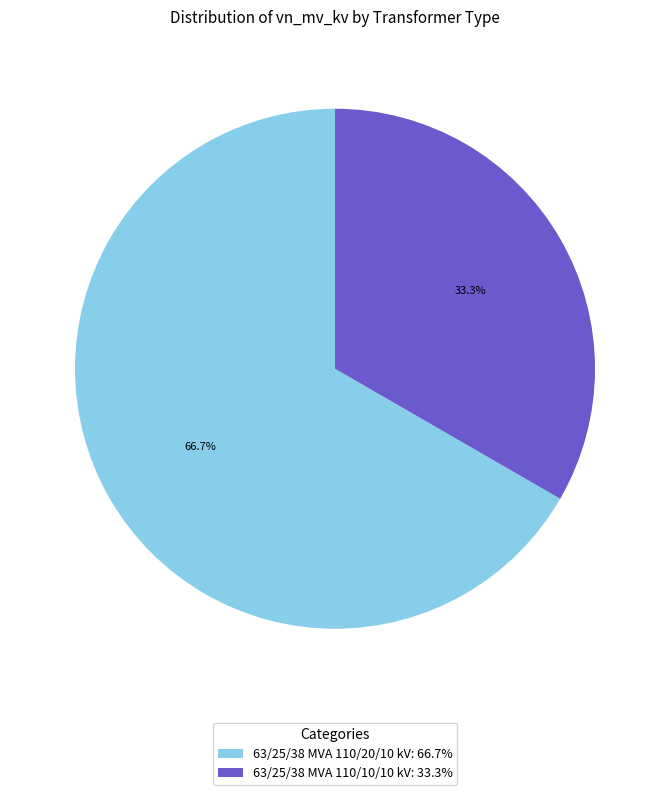

To the nearest percent, what is the average slice percentage?

50%